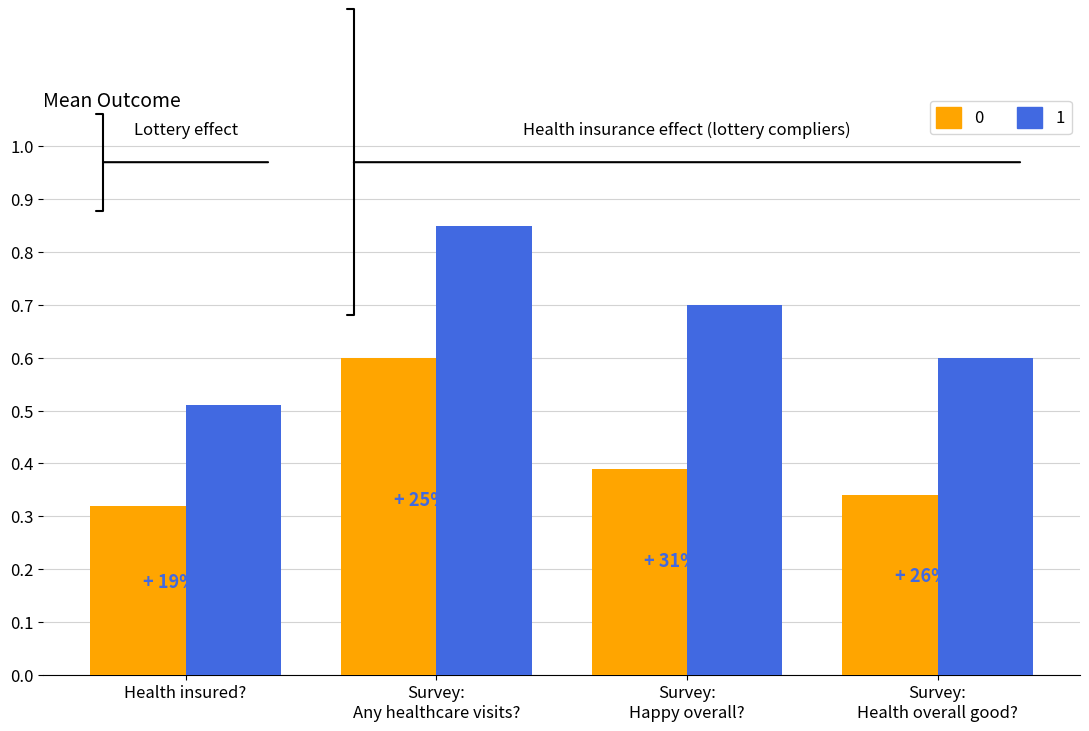

At how many categories does at least one series exceed 0?

4